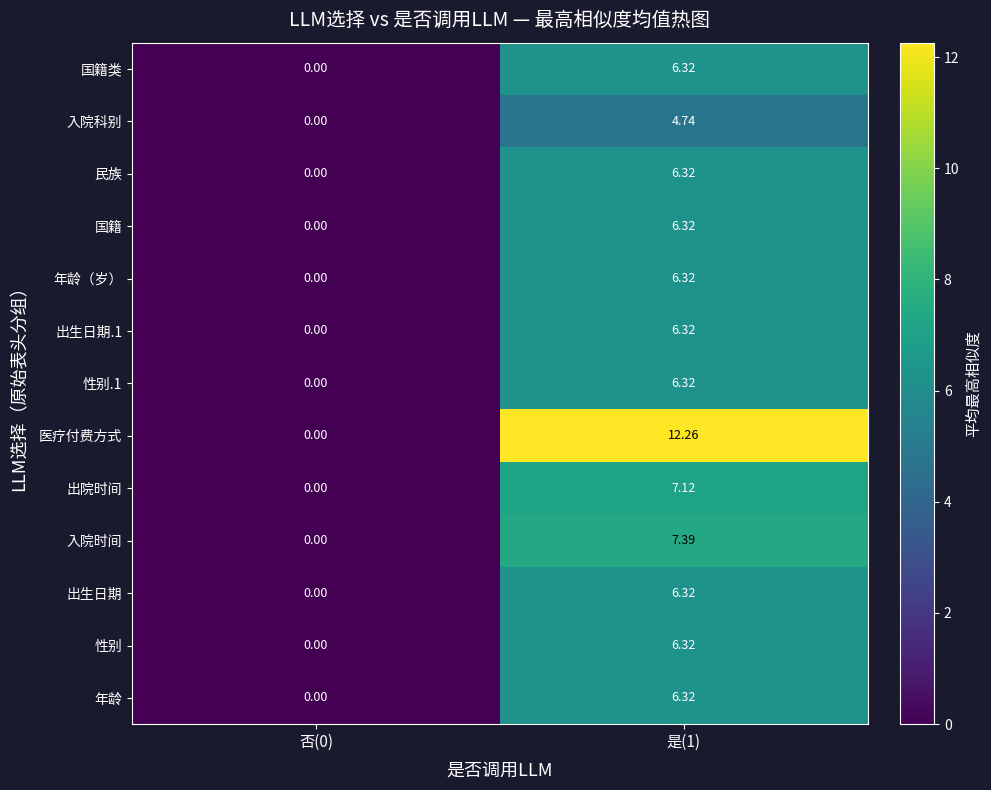

Which series has the largest total across all categories?

医疗付费方式